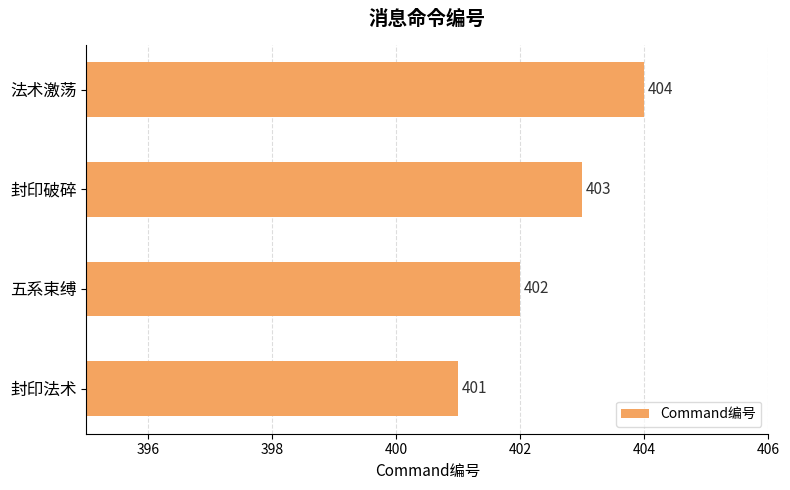

Between 五系束缚 and 封印破碎, which is larger?

封印破碎